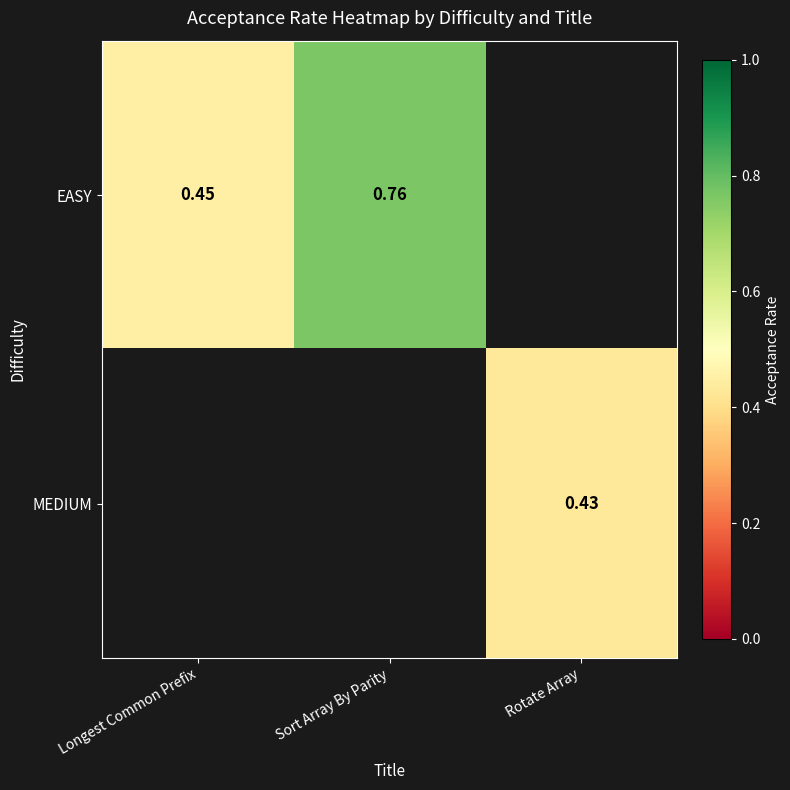

Is the value of EASY at Longest Common Prefix greater than the value of MEDIUM at Longest Common Prefix?

No